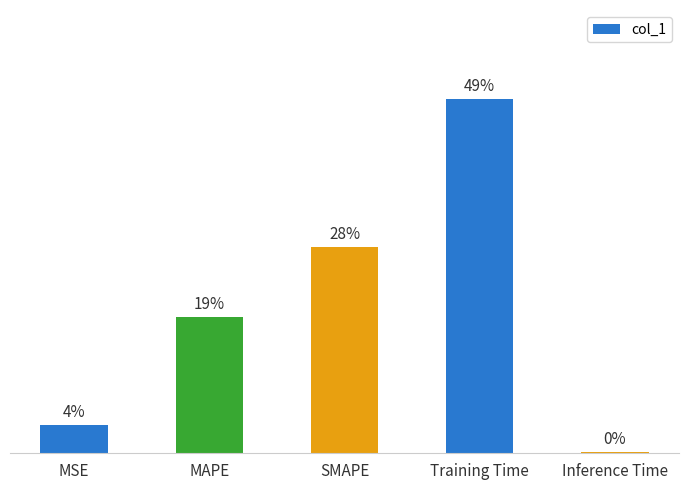

List the labels in order of value, smallest first.

Inference Time, MSE, MAPE, SMAPE, Training Time